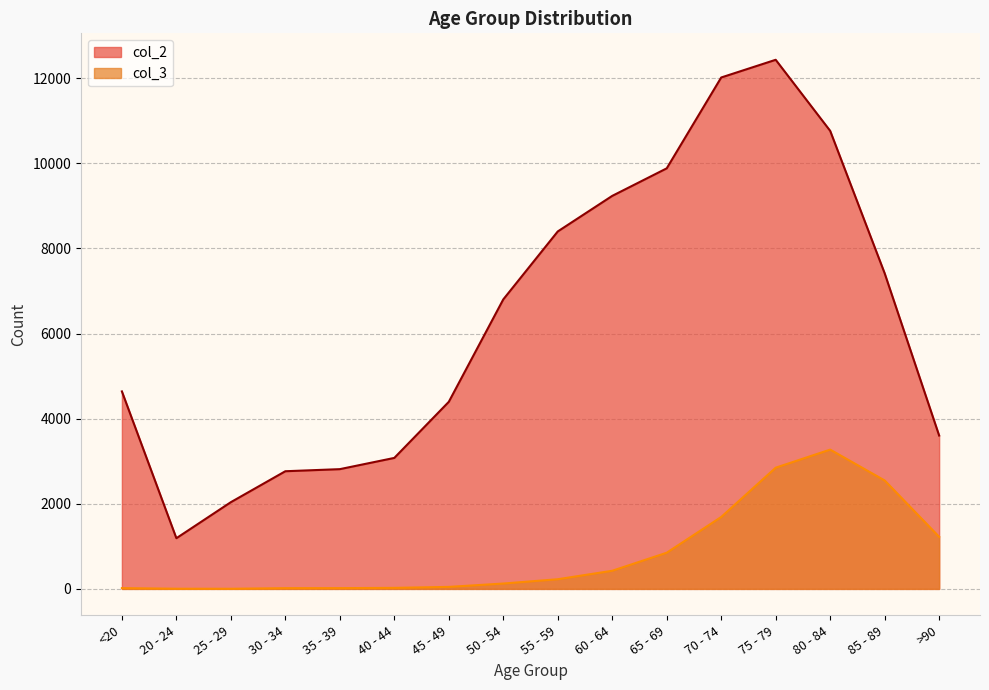

How many lines are shown in the chart?

2